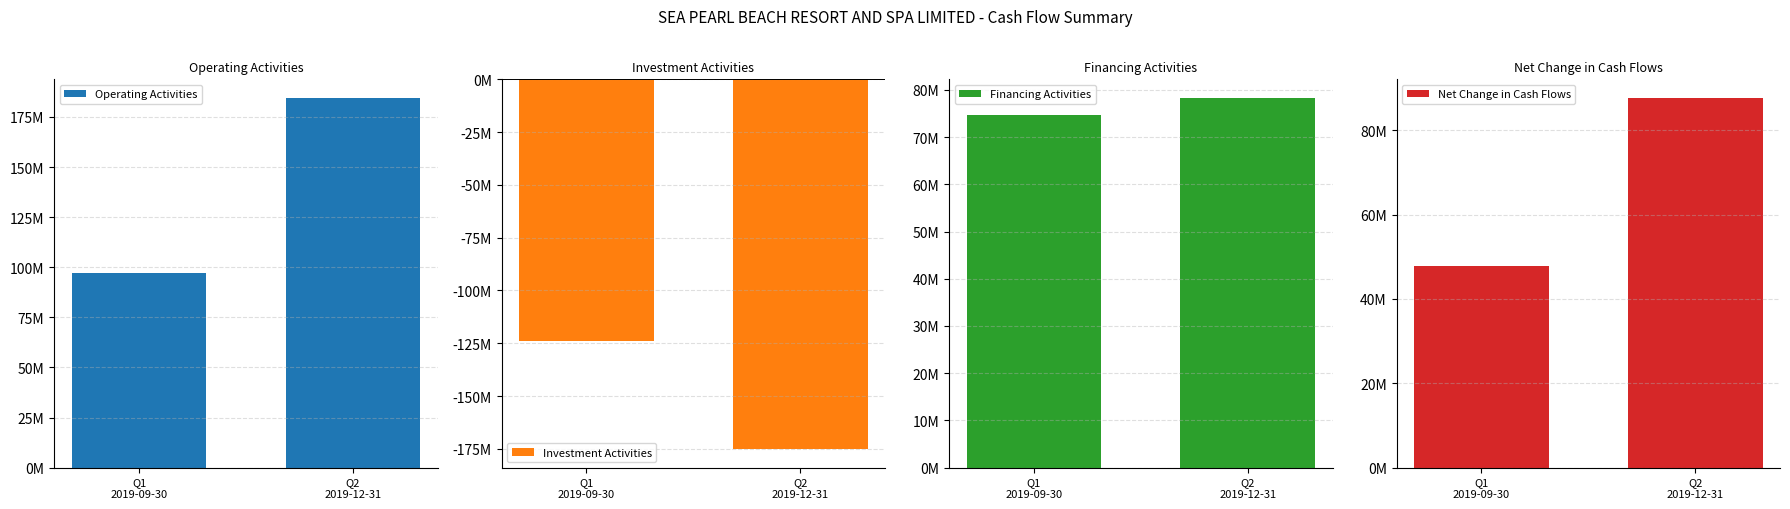

Reading right to left, transcribe all the data shown in this chart.

Operating Activities: Q2
2019-12-31=184540082	Q1
2019-09-30=97186804
Investment Activities: Q2
2019-12-31=-175151031	Q1
2019-09-30=-124067475
Financing Activities: Q2
2019-12-31=78309195	Q1
2019-09-30=74585932
Net Change in Cash Flows: Q2
2019-12-31=87698246	Q1
2019-09-30=47705261